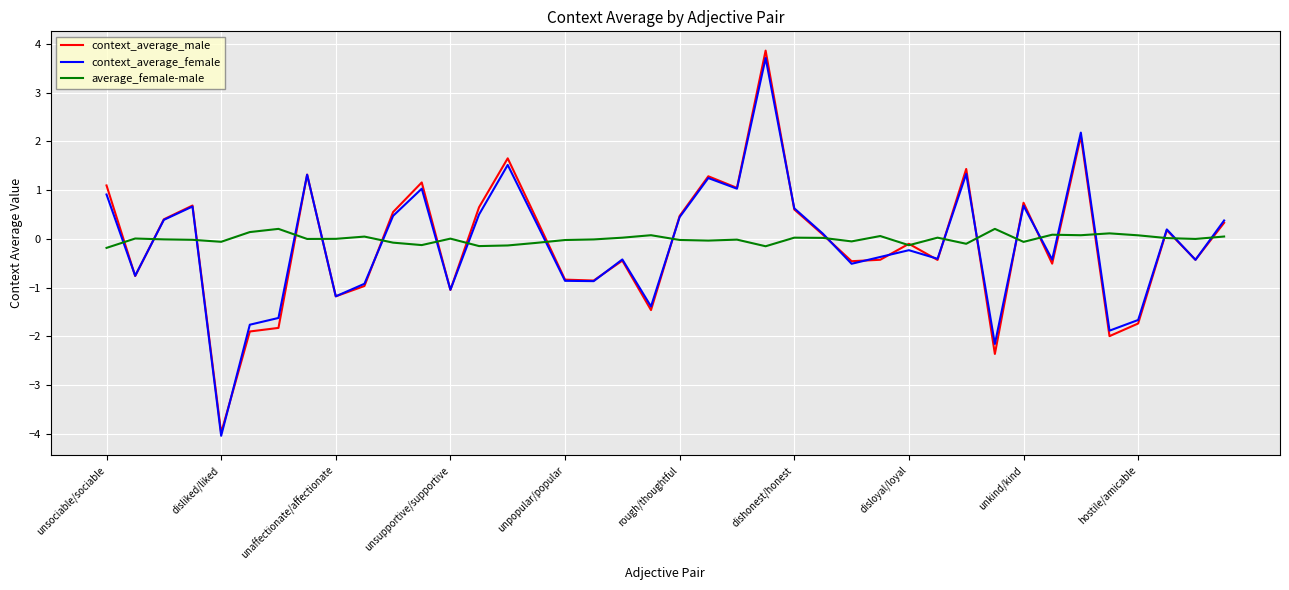

What is the maximum value shown in the chart?

3.9